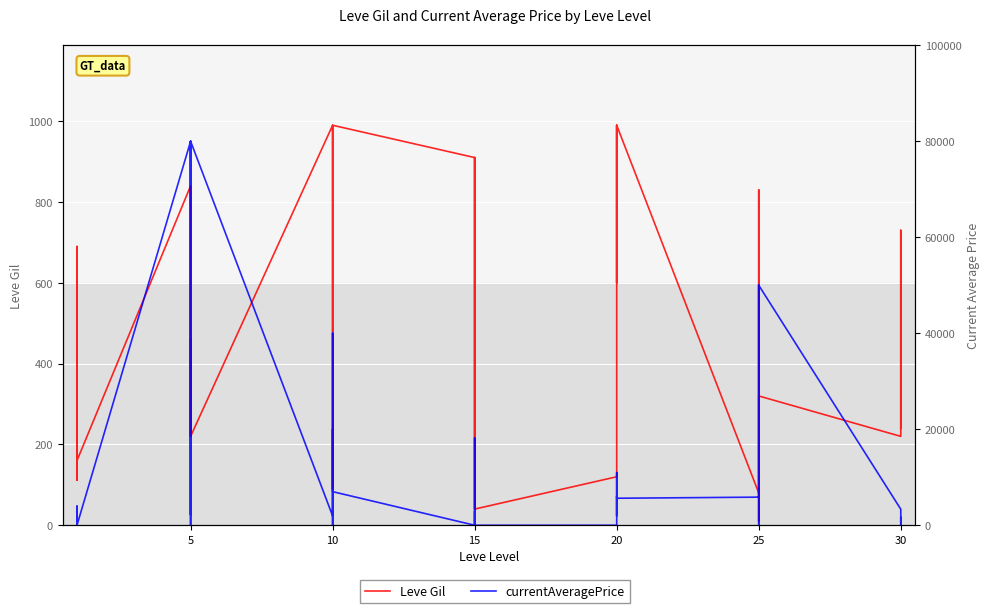

How many data points in Leve Gil are less than 460?

20